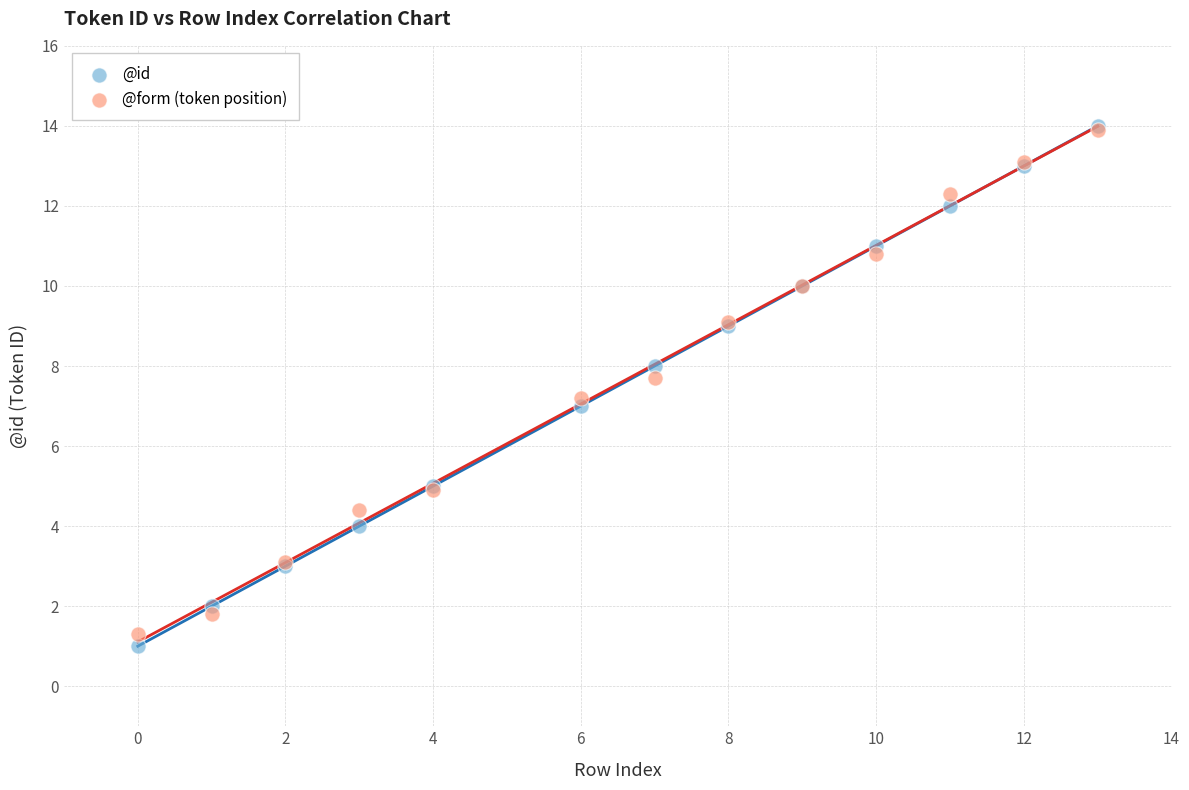

What are all the series names shown in the legend?

@id, @form (token position)